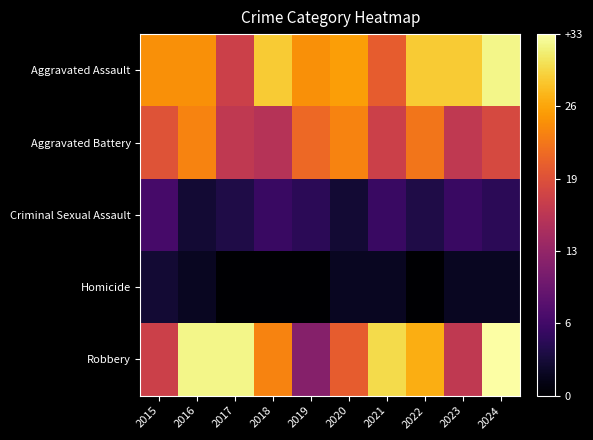

Reading left to right, extract all data points from this chart.

Aggravated Assault: 2015=25	2016=25	2017=18	2018=29	2019=25	2020=26	2021=21	2022=29	2023=29	2024=32
Aggravated Battery: 2015=20	2016=24	2017=17	2018=16	2019=22	2020=24	2021=18	2022=23	2023=17	2024=19
Criminal Sexual Assault: 2015=7	2016=3	2017=4	2018=6	2019=5	2020=3	2021=6	2022=4	2023=6	2024=5
Homicide: 2015=3	2016=2	2017=0	2018=0	2019=0	2020=2	2021=2	2022=0	2023=2	2024=2
Robbery: 2015=18	2016=32	2017=32	2018=24	2019=12	2020=21	2021=30	2022=27	2023=17	2024=33